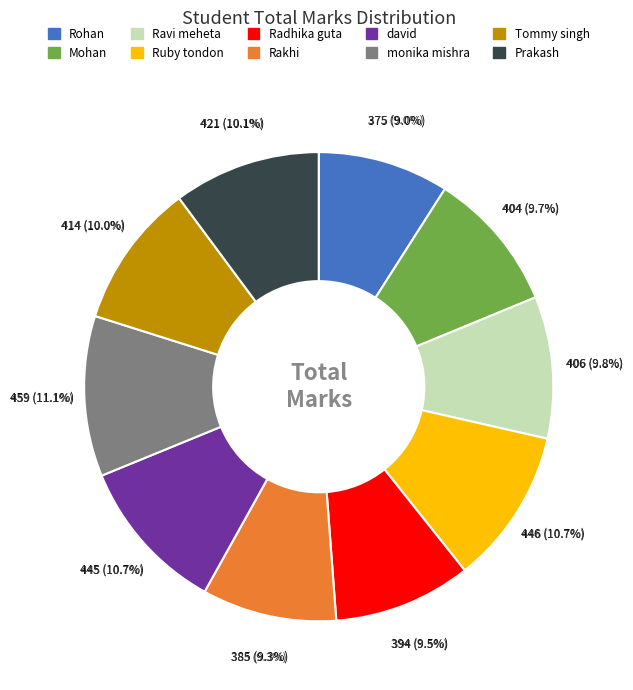

True or false: Rakhi accounts for 9% of the total.

True